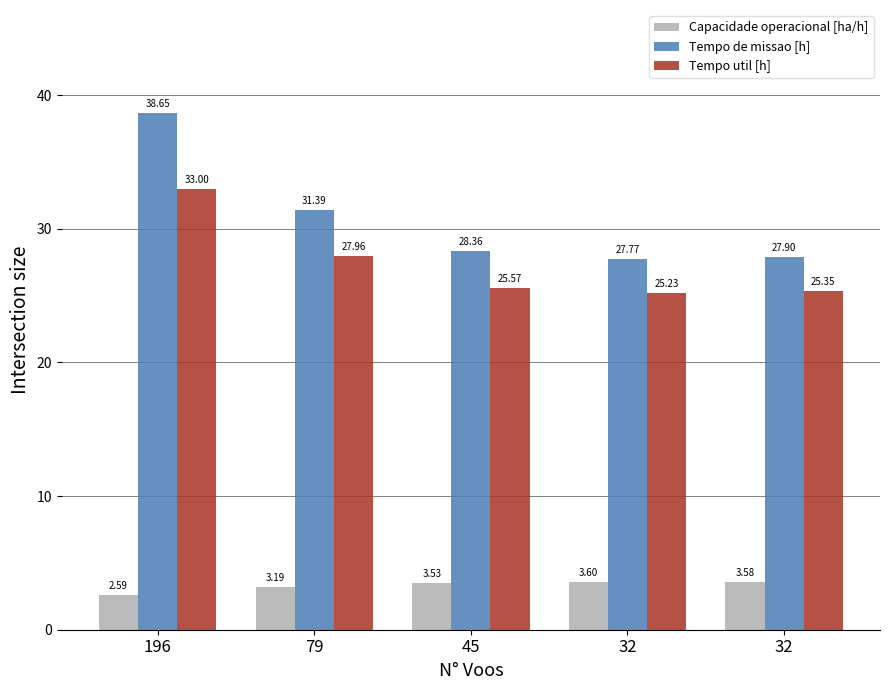

What are all the series names shown in the legend?

Capacidade operacional [ha/h], Tempo de missao [h], Tempo util [h]